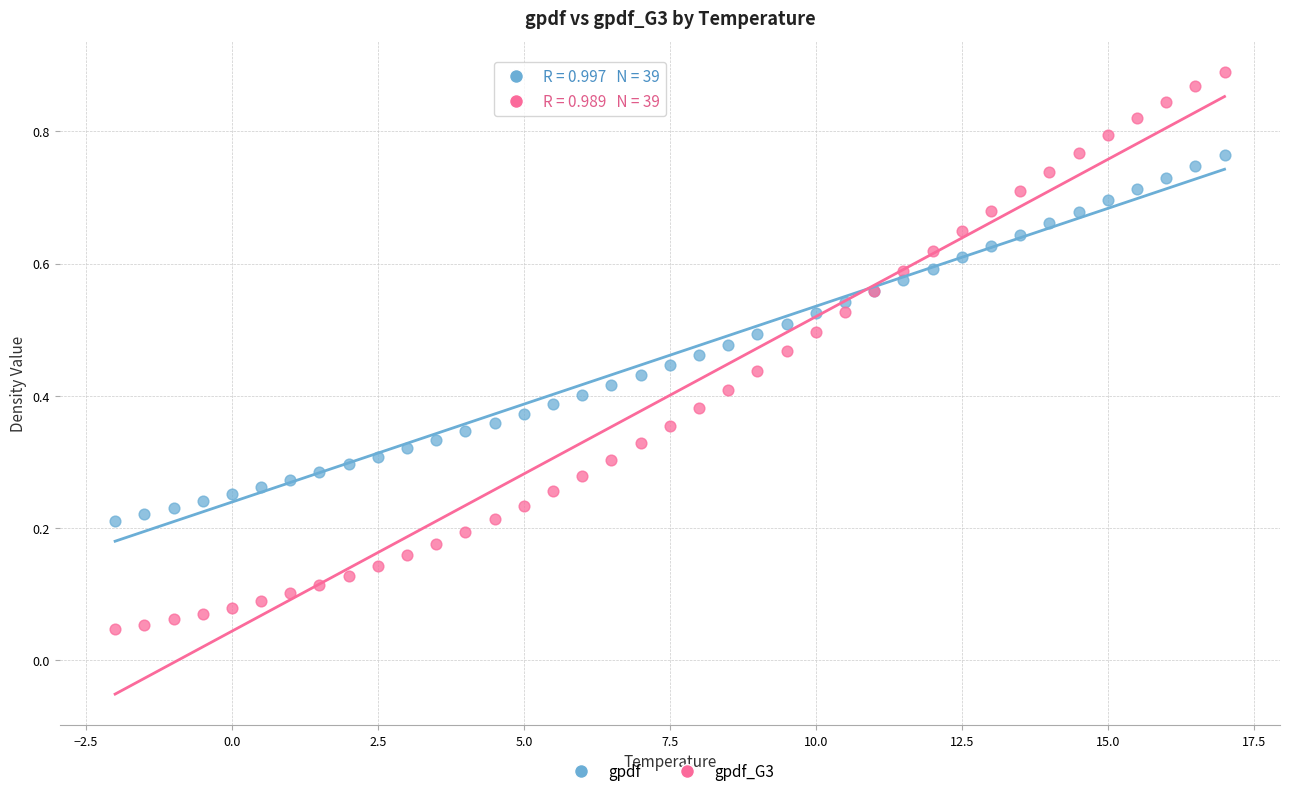

Which series reaches the minimum Y coordinate?

gpdf_G3